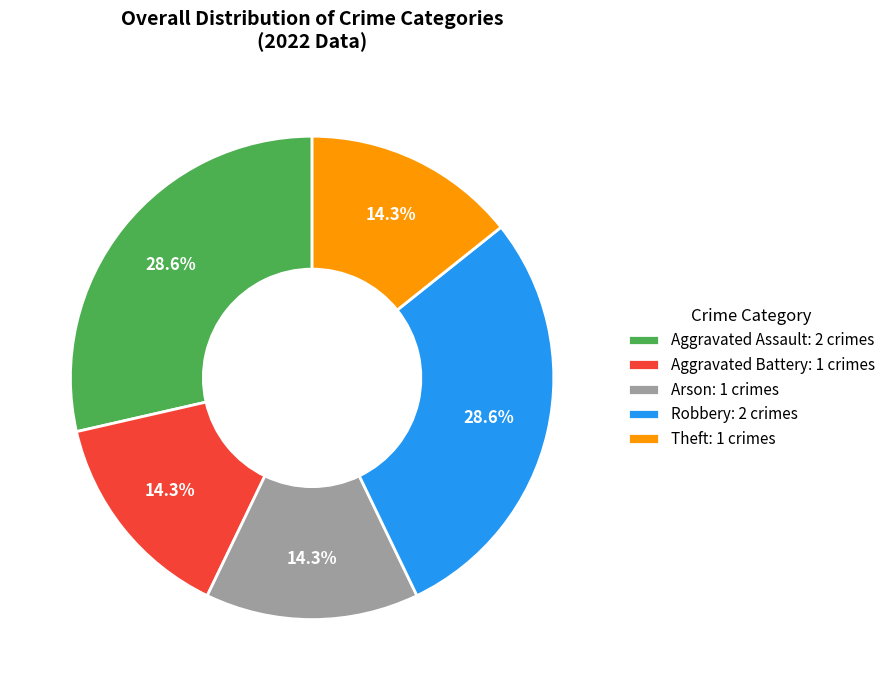

To the nearest percent, what is the combined percentage of Aggravated Assault and Aggravated Battery?

43%